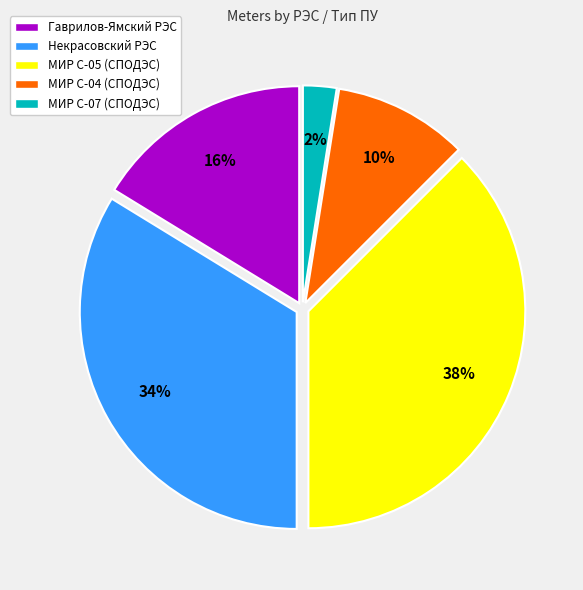

To the nearest percent, what is the difference between the МИР С-07 (СПОДЭС) and Гаврилов-Ямский РЭС slice percentages?

14%